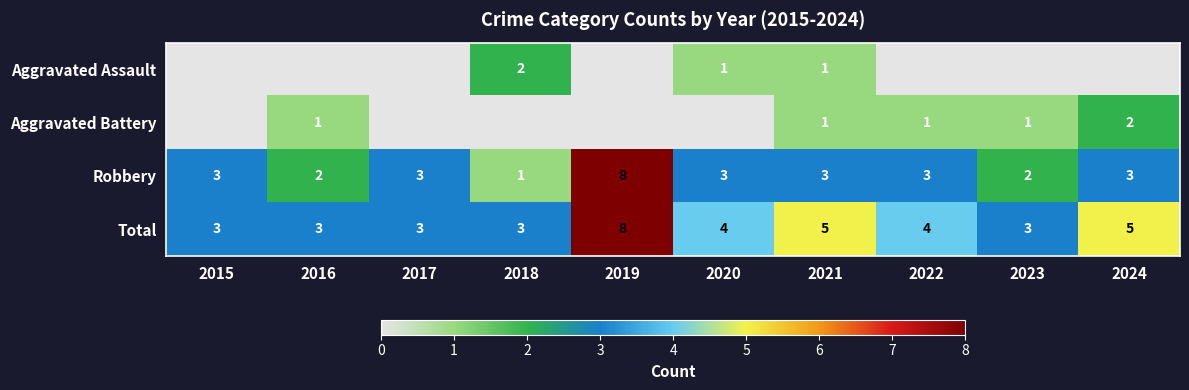

Is it true that Aggravated Battery equals 1 at 2016?

True